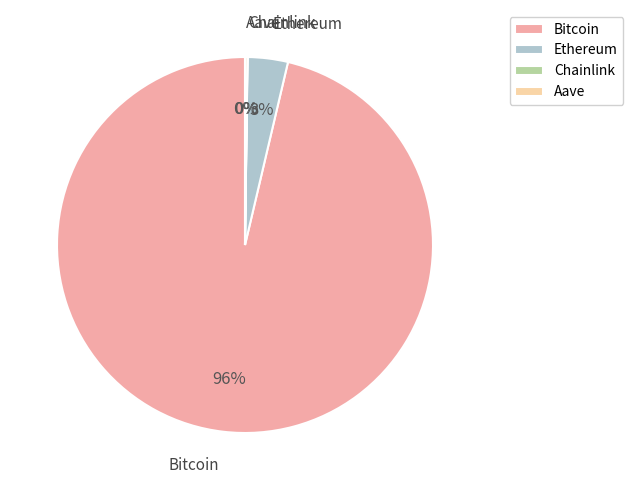

Which category has the biggest portion of the pie?

Bitcoin